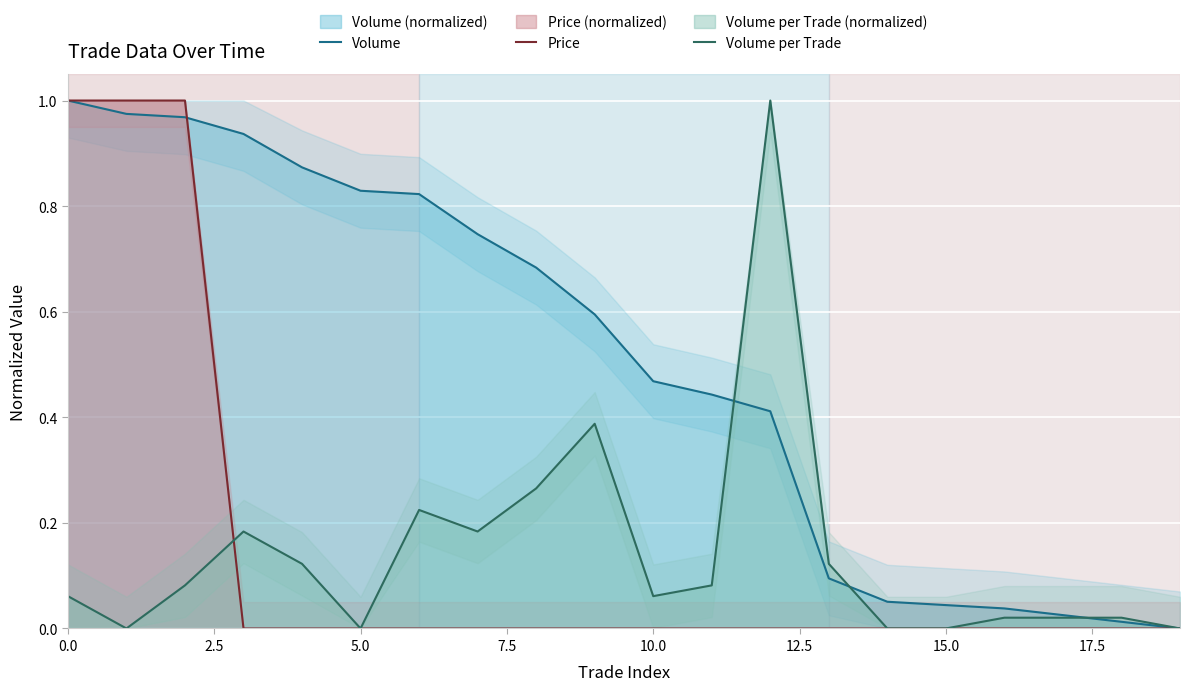

The Volume series shows 0.4 at 12. True or false?

True